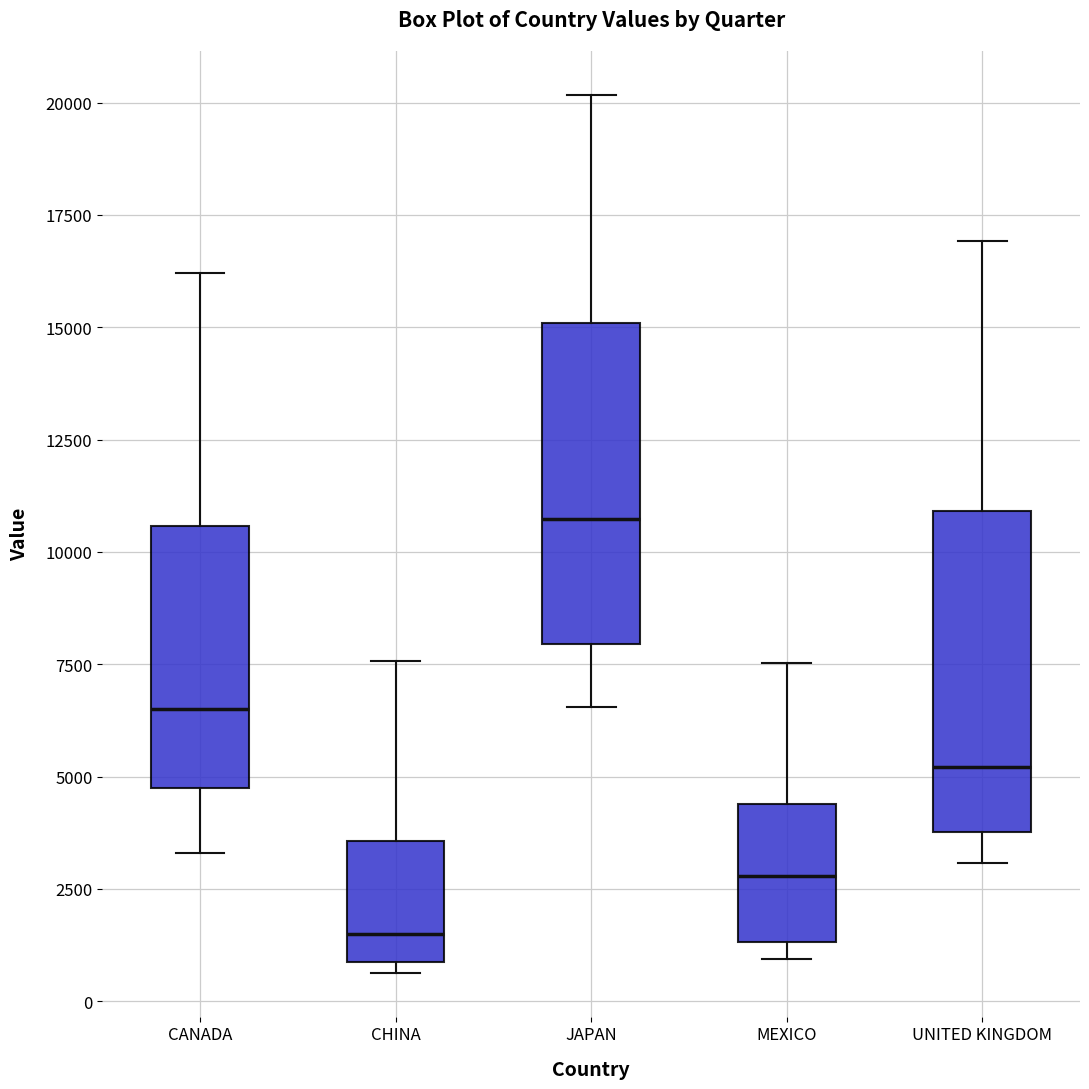

Reading left to right, read every box against the y-axis: the position of its median line, the range the box covers, and the ends of its whiskers. The values are not printed on the chart, so give them approximately, as read against the axis.

CANADA: median 6500, box 4500 to 10500, whiskers 3500 to 16000
CHINA: median 1500, box 1000 to 3500, whiskers 500 to 7500
JAPAN: median 10500, box 8000 to 15000, whiskers 6500 to 20000
MEXICO: median 3000, box 1500 to 4500, whiskers 1000 to 7500
UNITED KINGDOM: median 5000, box 4000 to 11000, whiskers 3000 to 17000